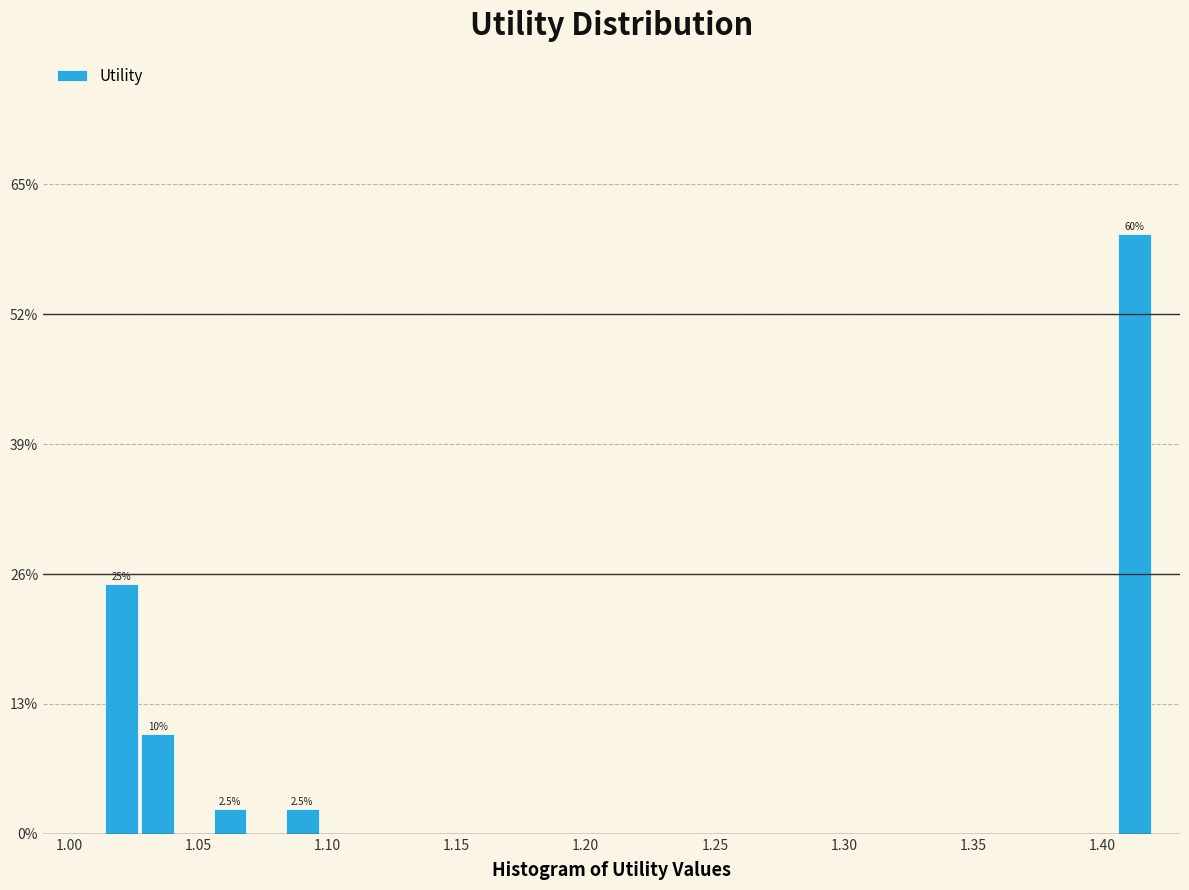

Read against the x-axis, roughly where is the centre of the tallest bar?

1.410